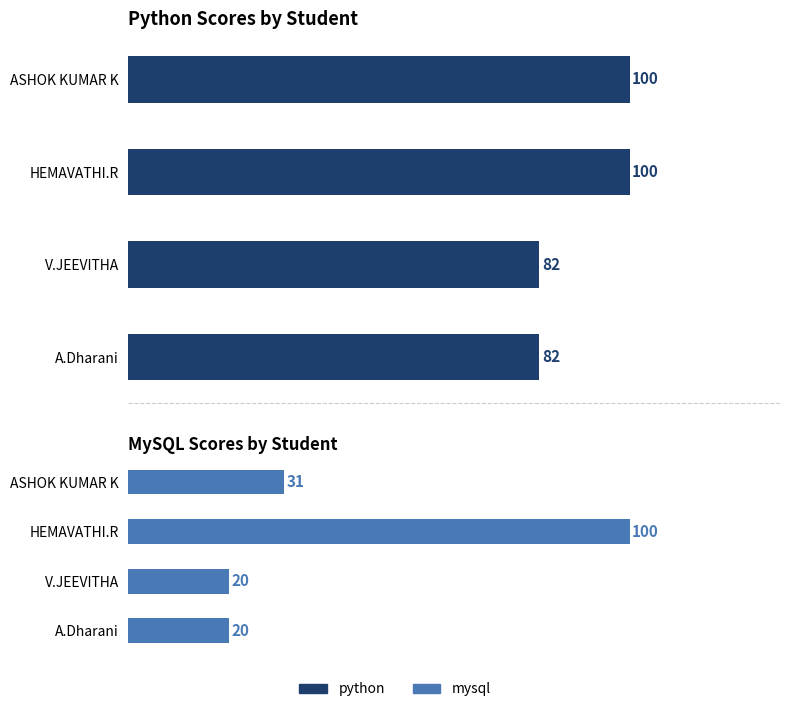

What is the spread (max minus min) of values at V.JEEVITHA?

62